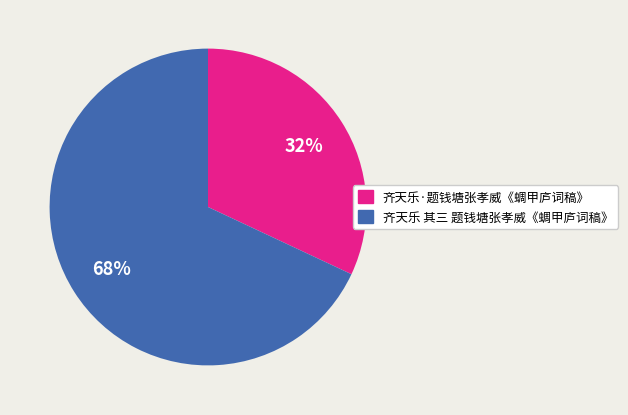

Count the number of slices in the pie.

2